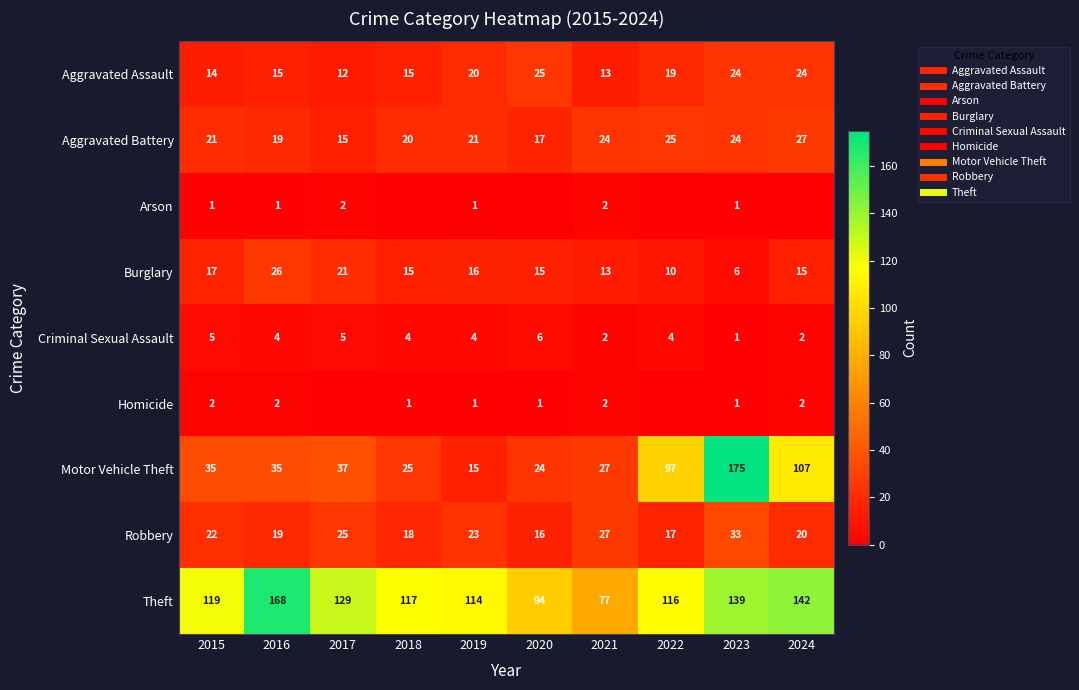

How many data points in Criminal Sexual Assault are above 4?

3